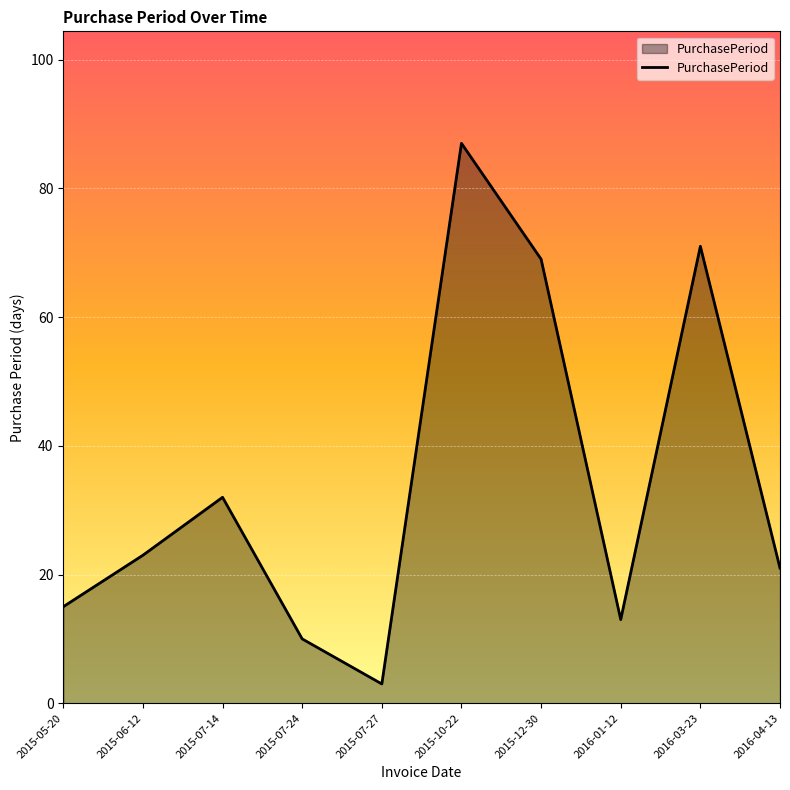

Reading left to right, transcribe all the data shown in this chart.

15	23	32	10	3	87	69	13	71	21